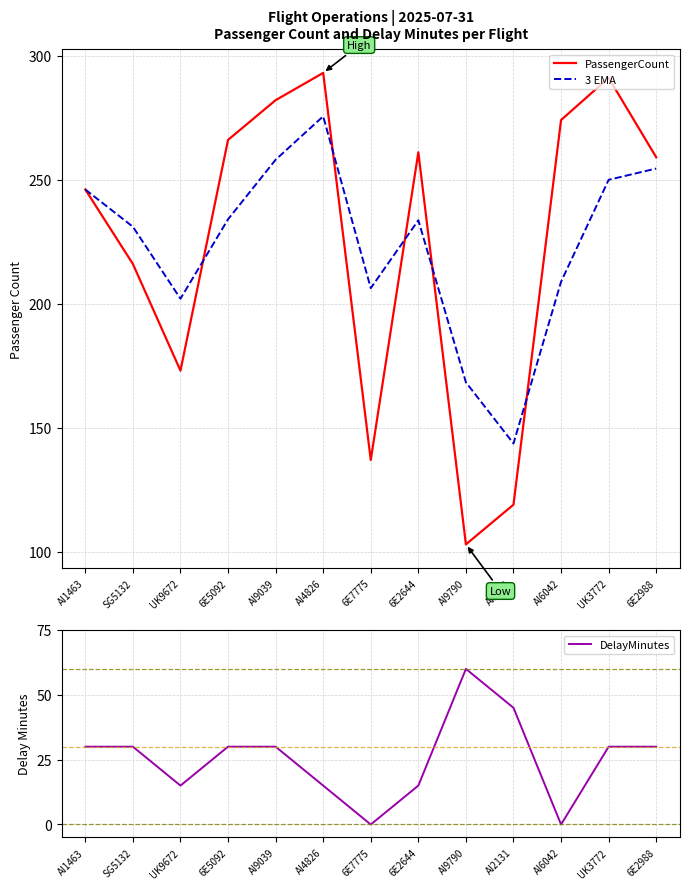

Does the chart have visible grid lines?

Yes